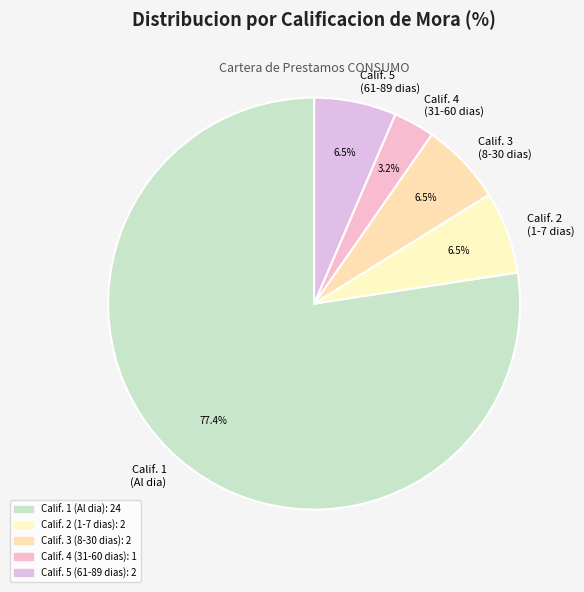

Does Calif. 2 (1-7 dias) account for over 50% of the chart?

No